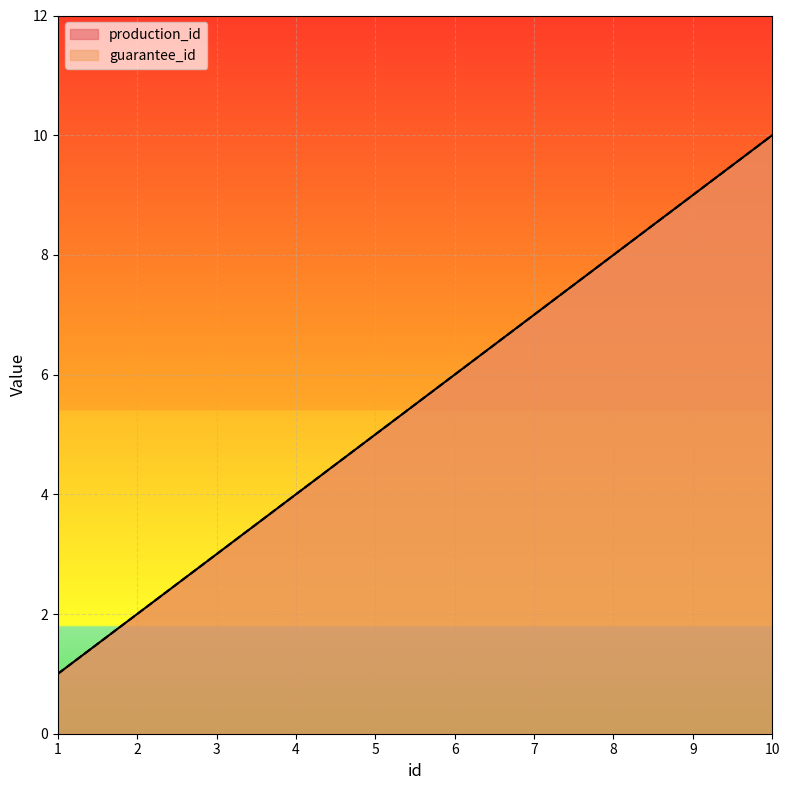

How many lines are shown in the chart?

2